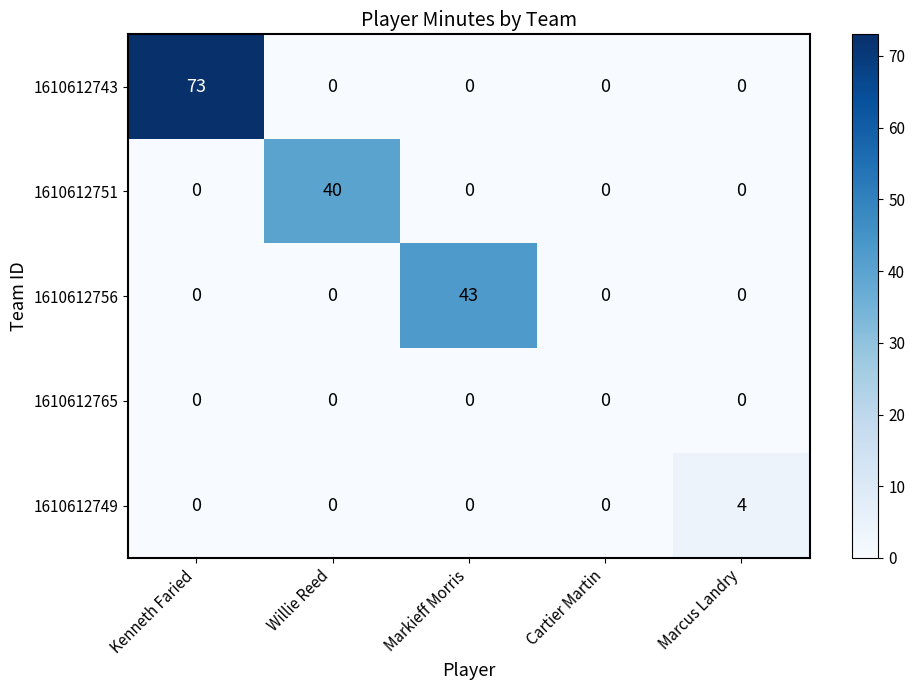

At which label does 1610612743 reach its peak?

Kenneth Faried